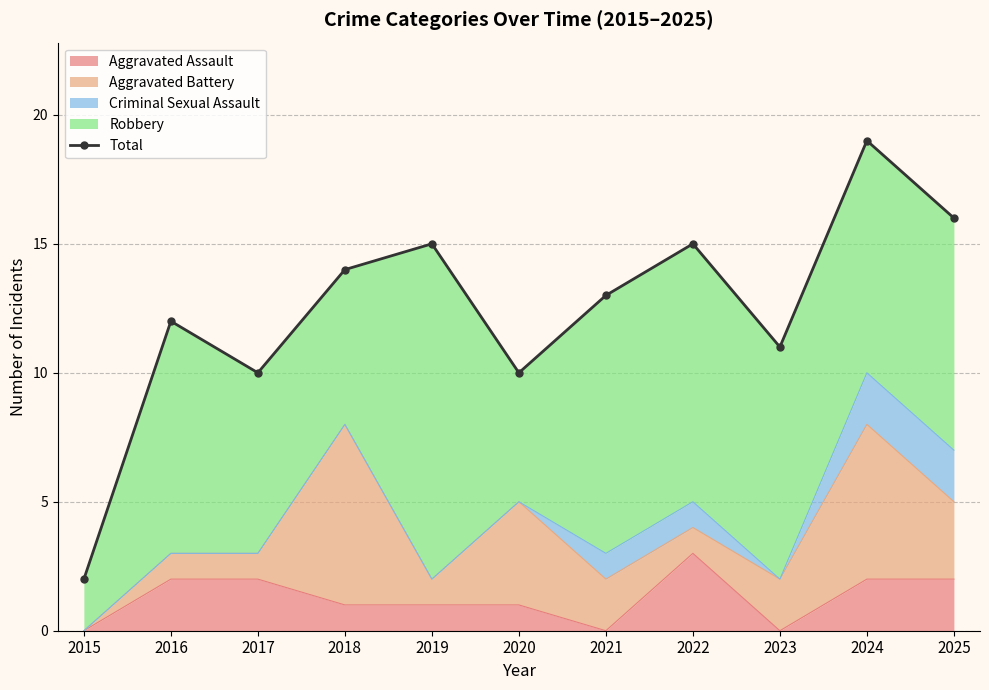

Where does the data first go above 13?

2018